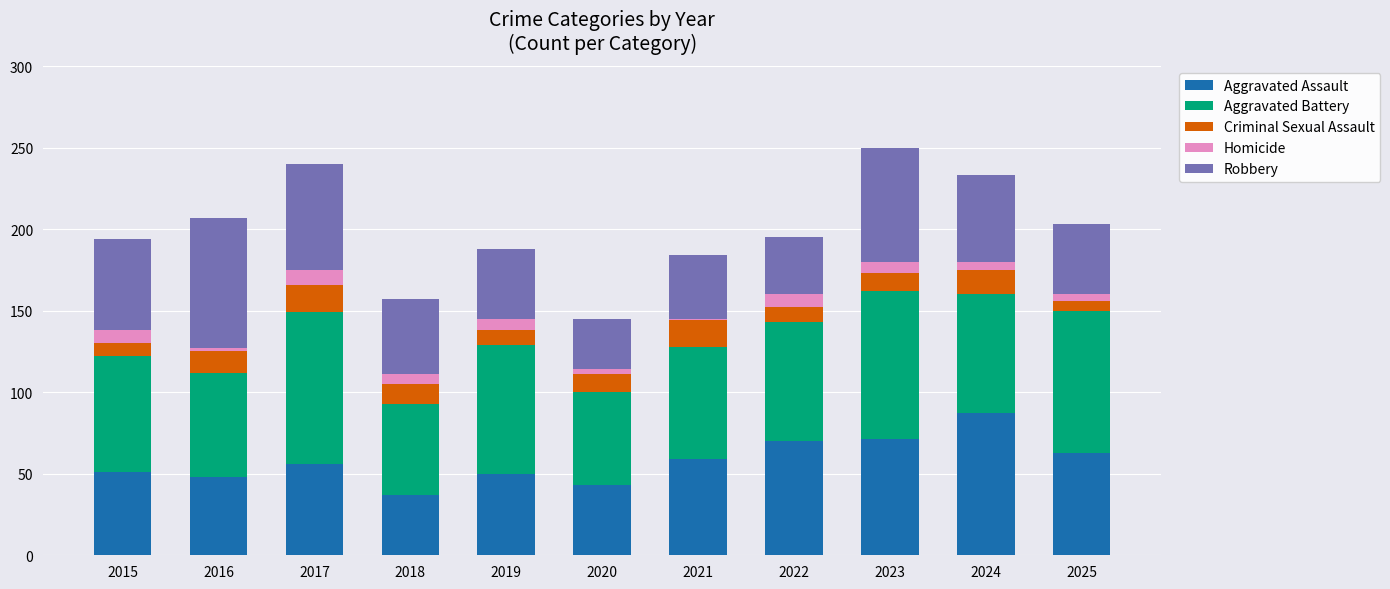

What is the lowest value of the Aggravated Assault series?

37